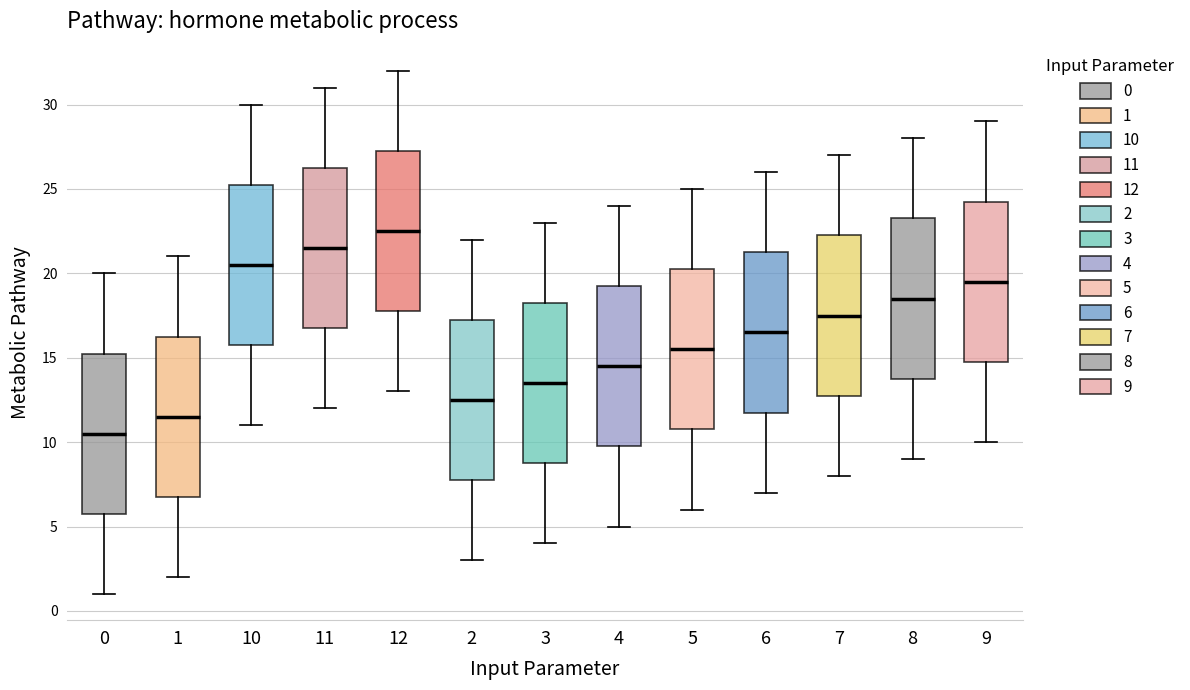

Reading left to right, transcribe this box plot: for each box, give where its median line is, the range the box spans, and where its two whiskers end, as read against the y-axis. The values are not printed on the chart, so give them approximately, as read against the axis.

0: median 10.5, box 6.0 to 15.5, whiskers 1.0 to 20.0
1: median 11.5, box 7.0 to 16.5, whiskers 2.0 to 21.0
10: median 20.5, box 16.0 to 25.5, whiskers 11.0 to 30.0
11: median 21.5, box 17.0 to 26.5, whiskers 12.0 to 31.0
12: median 22.5, box 18.0 to 27.5, whiskers 13.0 to 32.0
2: median 12.5, box 8.0 to 17.5, whiskers 3.0 to 22.0
3: median 13.5, box 9.0 to 18.5, whiskers 4.0 to 23.0
4: median 14.5, box 10.0 to 19.5, whiskers 5.0 to 24.0
5: median 15.5, box 11.0 to 20.5, whiskers 6.0 to 25.0
6: median 16.5, box 12.0 to 21.5, whiskers 7.0 to 26.0
7: median 17.5, box 13.0 to 22.5, whiskers 8.0 to 27.0
8: median 18.5, box 14.0 to 23.5, whiskers 9.0 to 28.0
9: median 19.5, box 15.0 to 24.5, whiskers 10.0 to 29.0